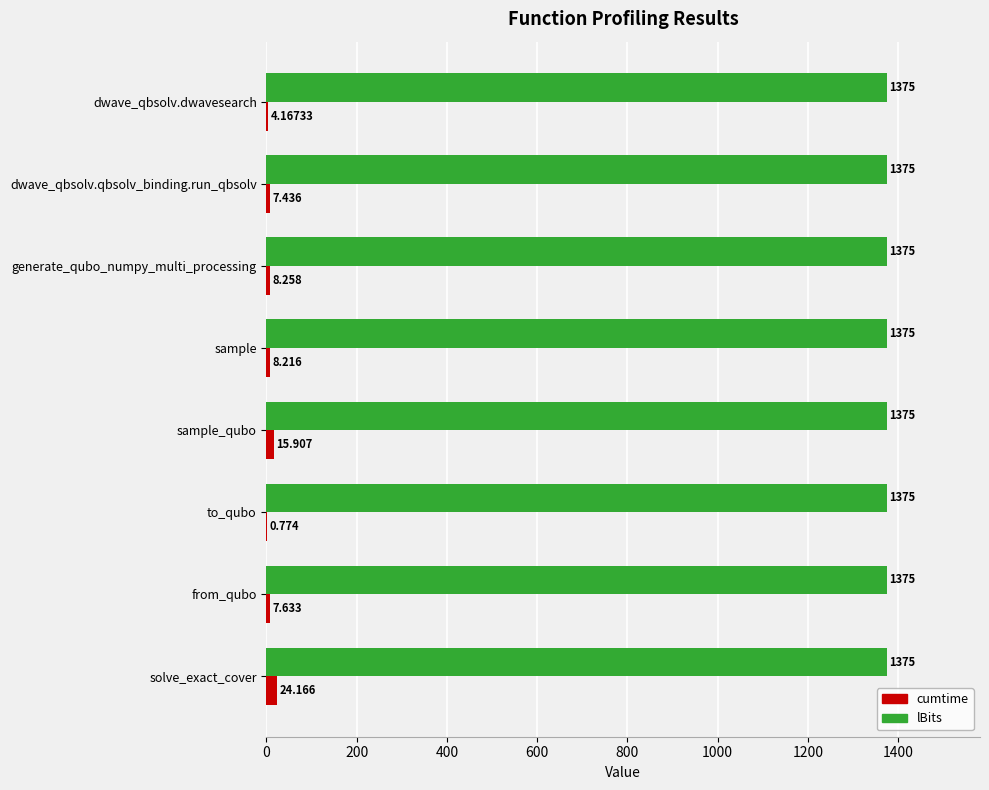

Which series has the largest total across all categories?

lBits